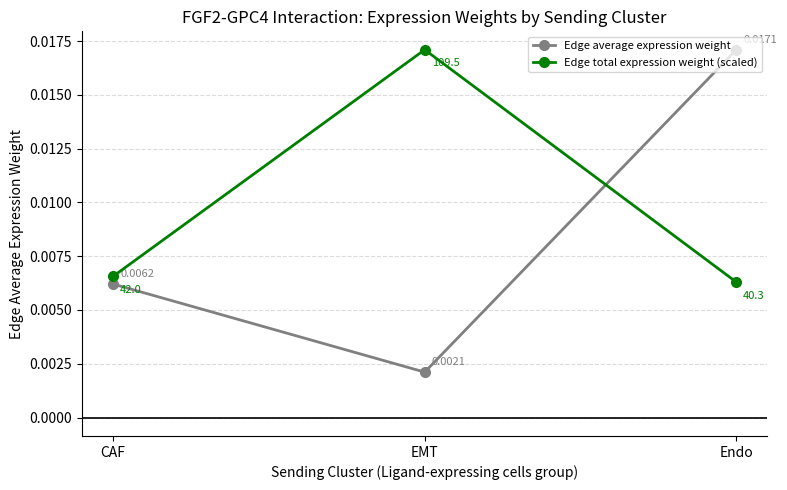

Does the chart display data point markers on the line(s)?

Yes